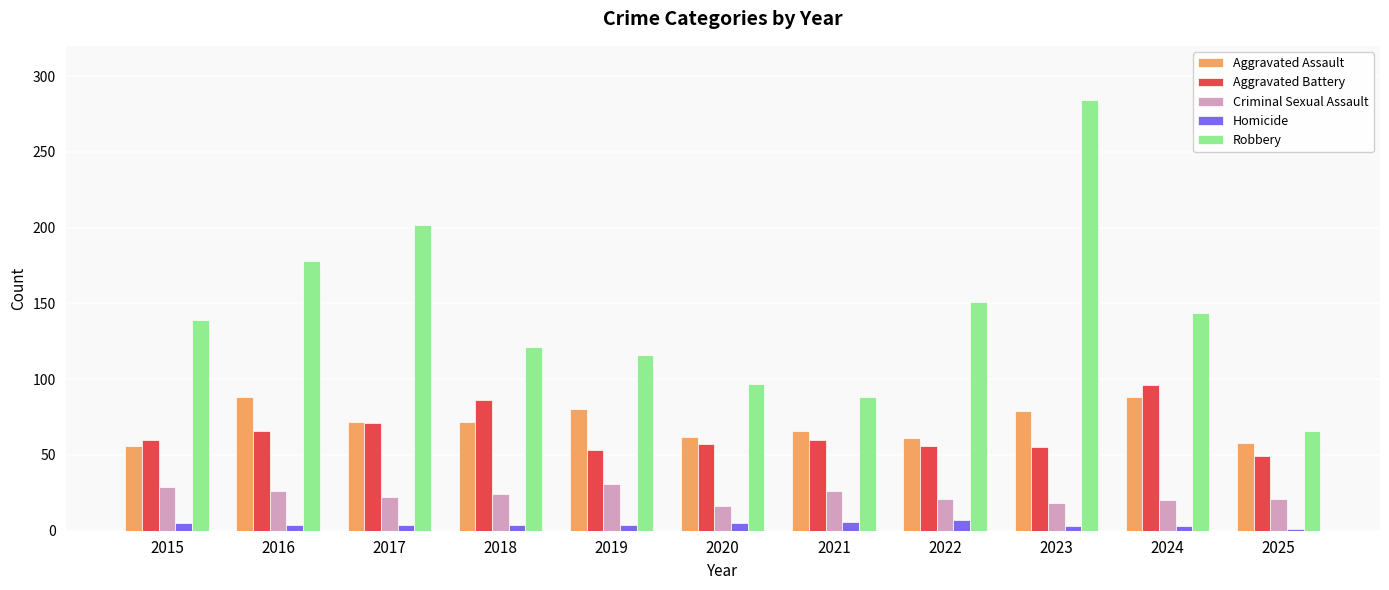

What is the average value of the Robbery series?

144